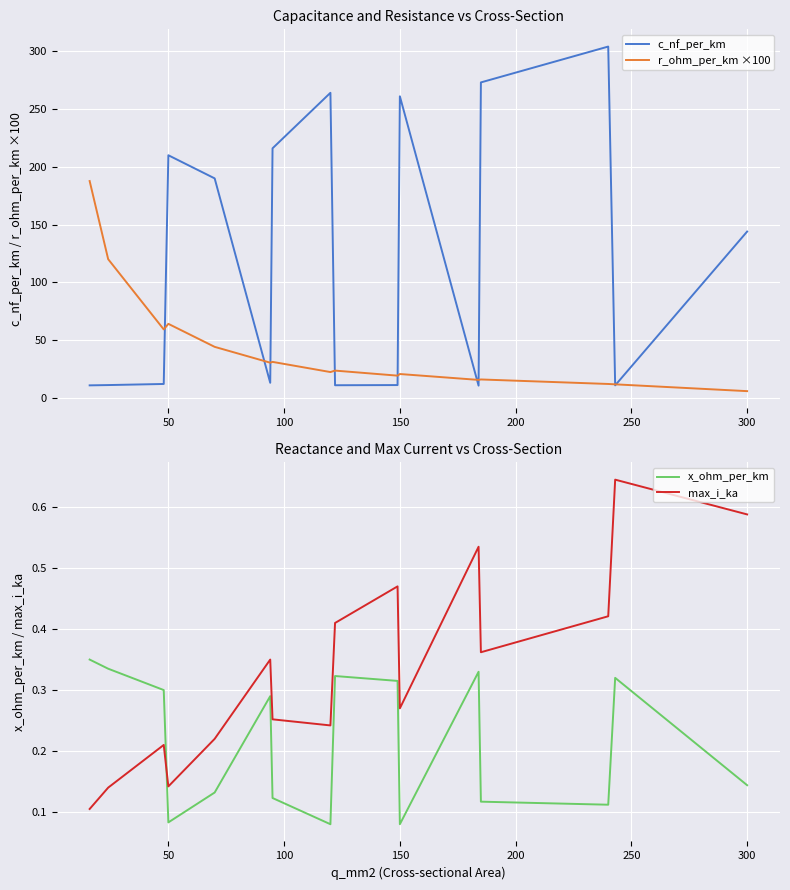

At which label is c_nf_per_km closest to 157?

300